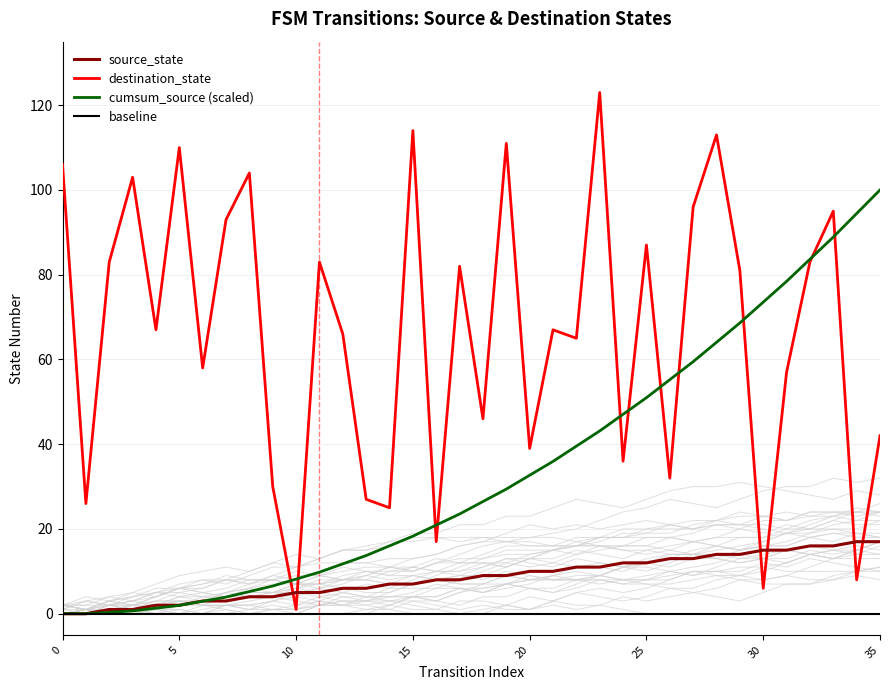

Which has a higher value, 27 or 10?

27